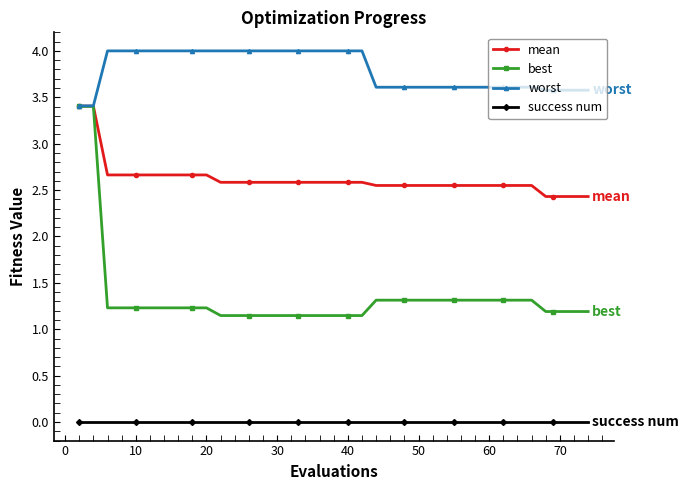

Which series has the largest total across all categories?

worst